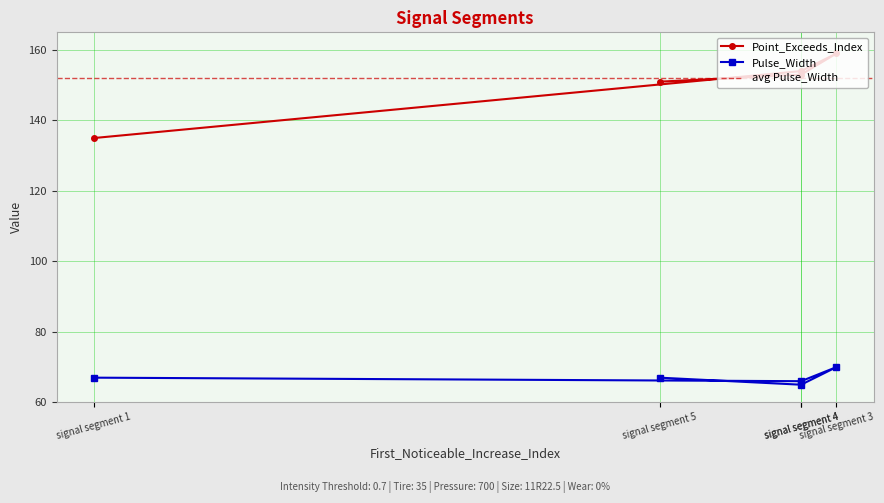

What is the maximum value for Pulse_Width?

70